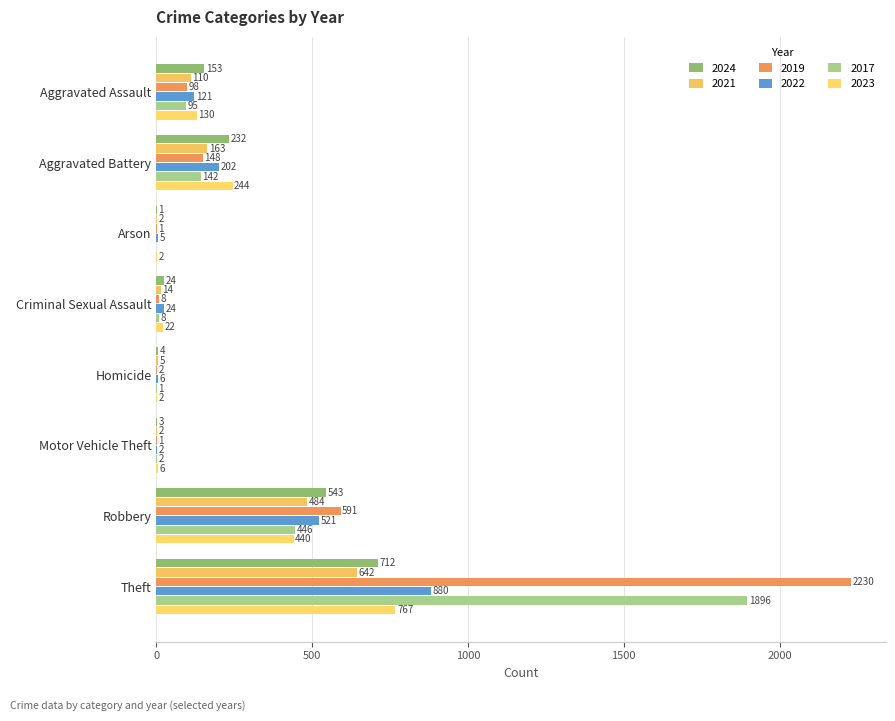

Between Robbery and Theft, which series saw the biggest shift?

2019